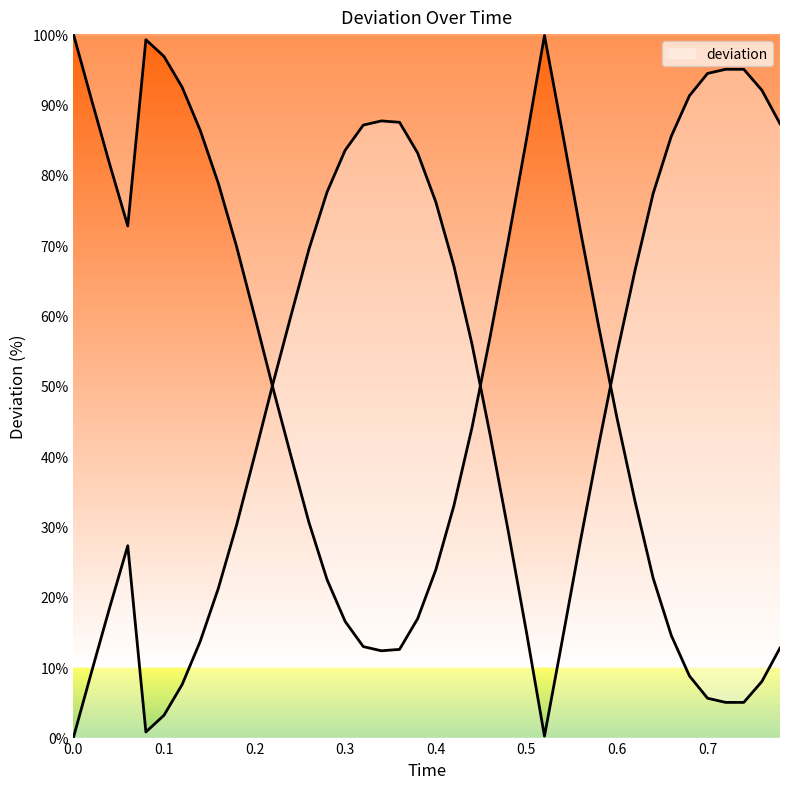

Reading left to right, list all the values displayed in this chart.

0.0	9.3	18.5	27.3	0.8	3.2	7.5	13.7	21.2	30.1	40.1	50.2	59.9	69.4	77.5	83.5	87.1	87.7	87.5	83.1	76.2	67.0	55.9	43.0	29.4	15.1	0.2	14.1	28.2	41.6	54.5	66.4	77.3	85.5	91.2	94.4	95.0	95.0	92.0	87.3